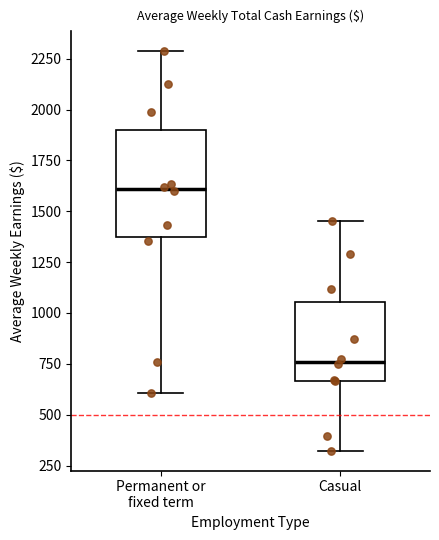

Reading left to right, transcribe this box plot: for each box, give where its median line is, the range the box spans, and where its two whiskers end, as read against the y-axis. The values are not printed on the chart, so give them approximately, as read against the axis.

Permanent or fixed term: median 1600, box 1350 to 1900, whiskers 600 to 2300
Casual: median 750, box 650 to 1050, whiskers 300 to 1450